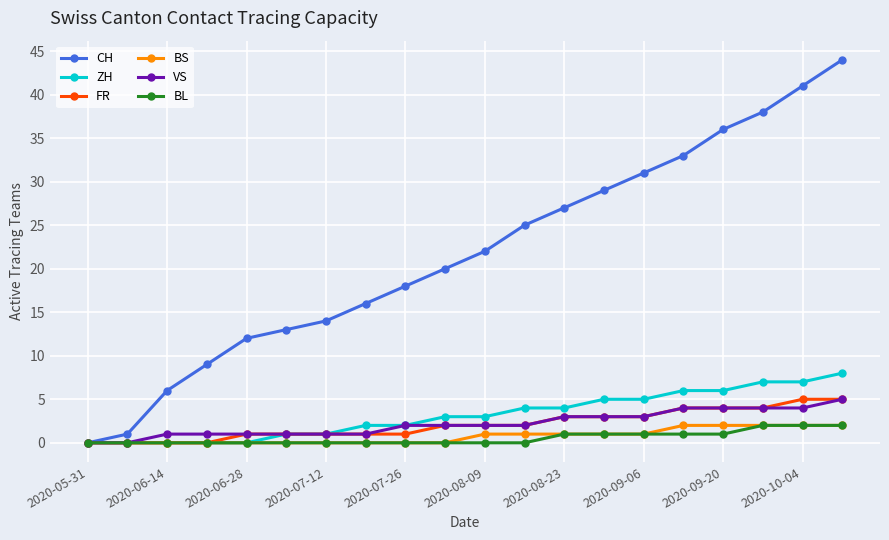

Which series has the largest range (max minus min)?

CH